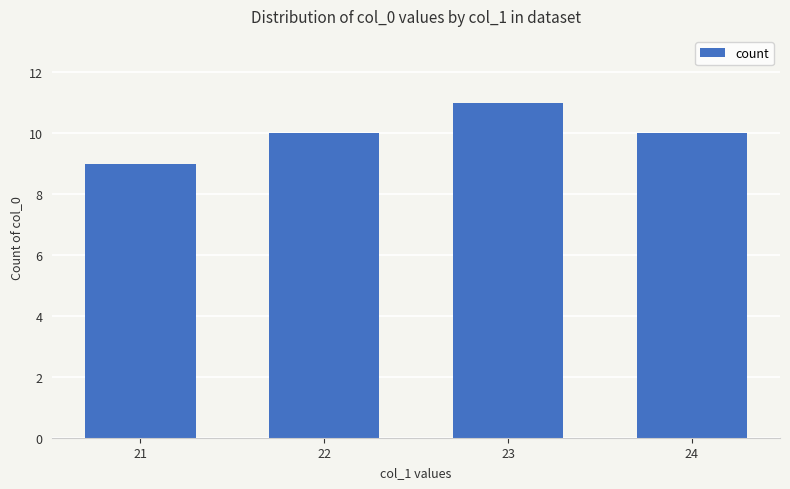

What is the difference between the values at 23 and 24?

1